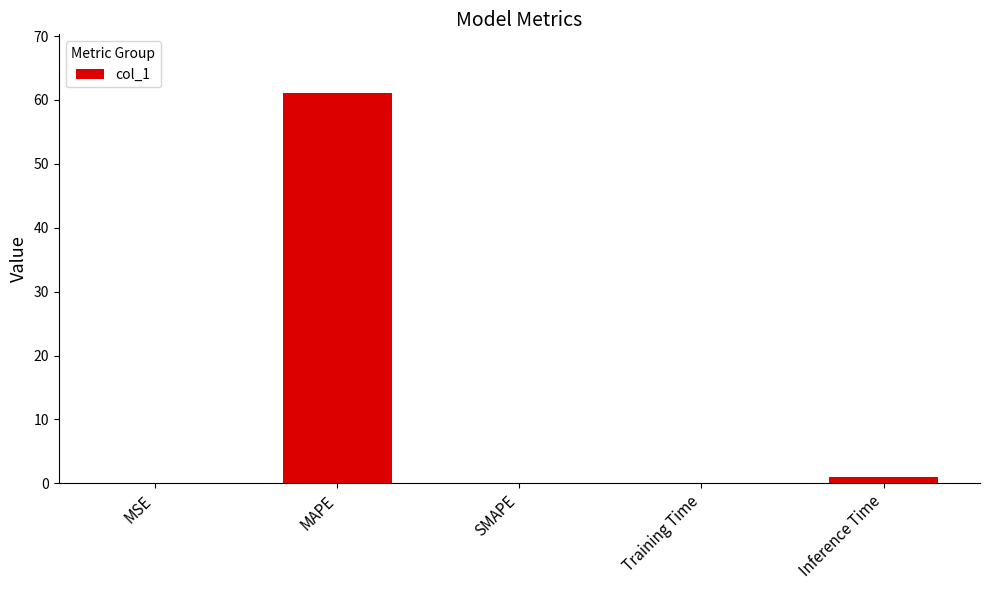

The value at SMAPE is 0.0. True or false?

True